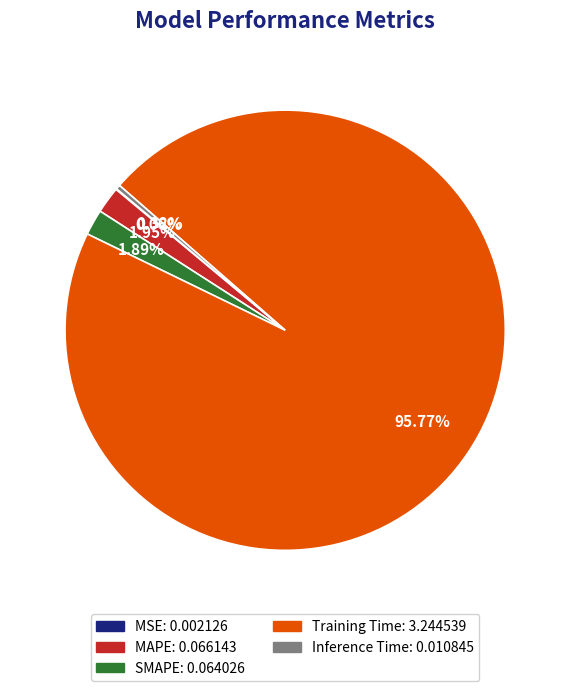

Which has a higher value, Inference Time or Training Time?

Training Time